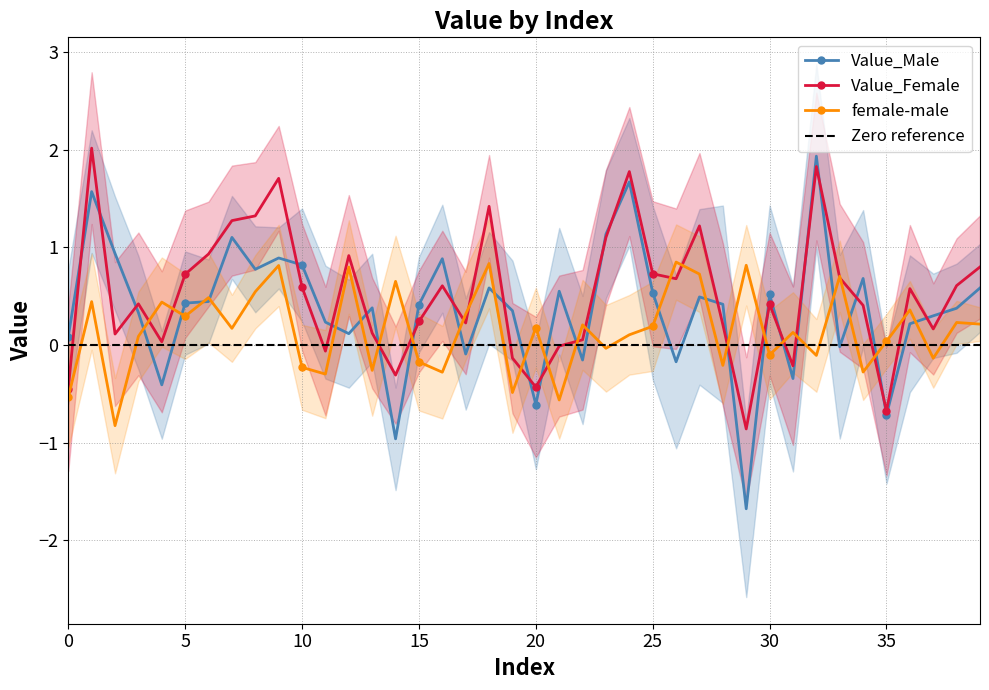

What is the sum of the Value_Male values at 34 and 39?

1.3